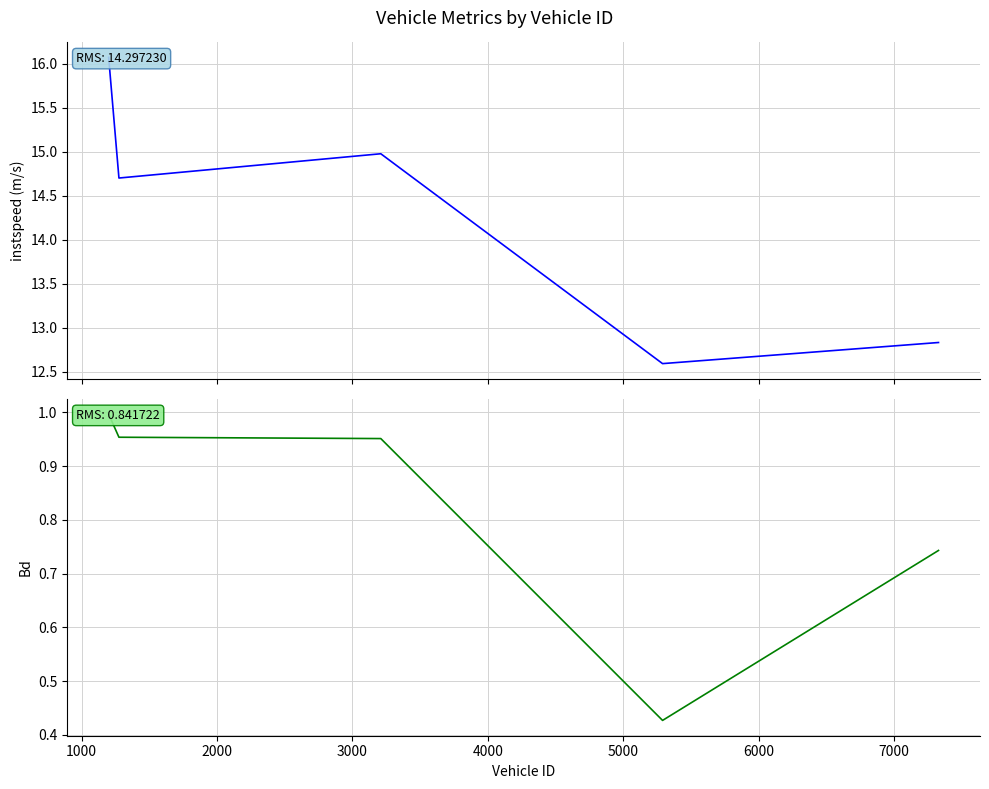

What is the maximum value shown in the chart?

16.1